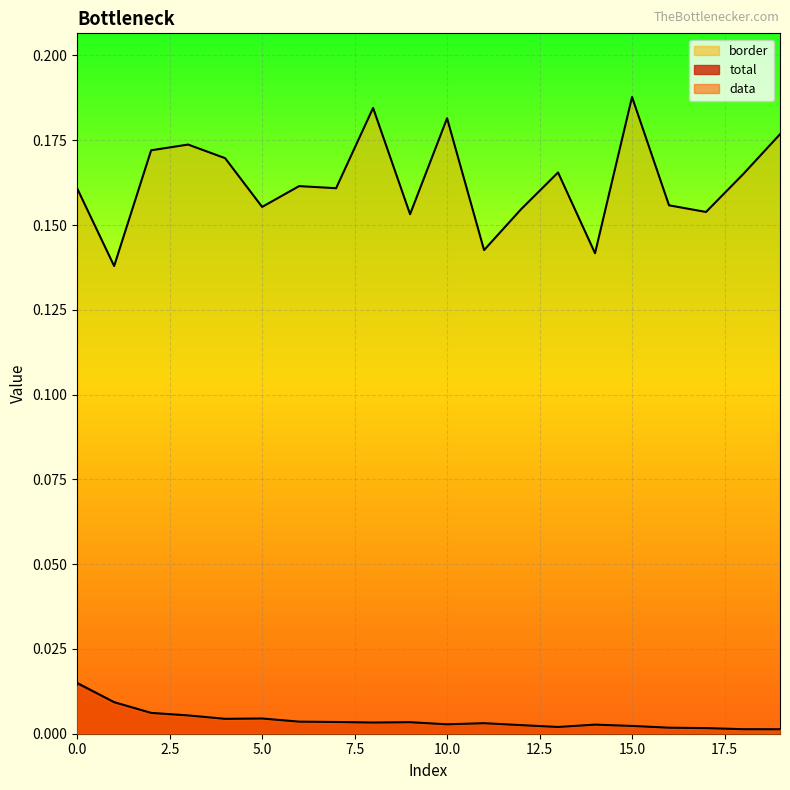

What are all the series names shown in the legend?

border, total, data